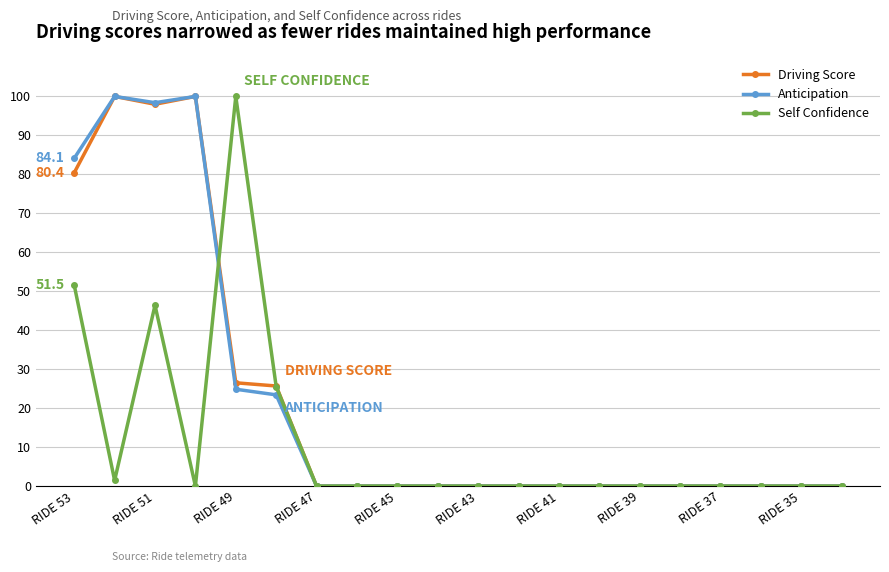

At how many categories does at least one series exceed 10?

6